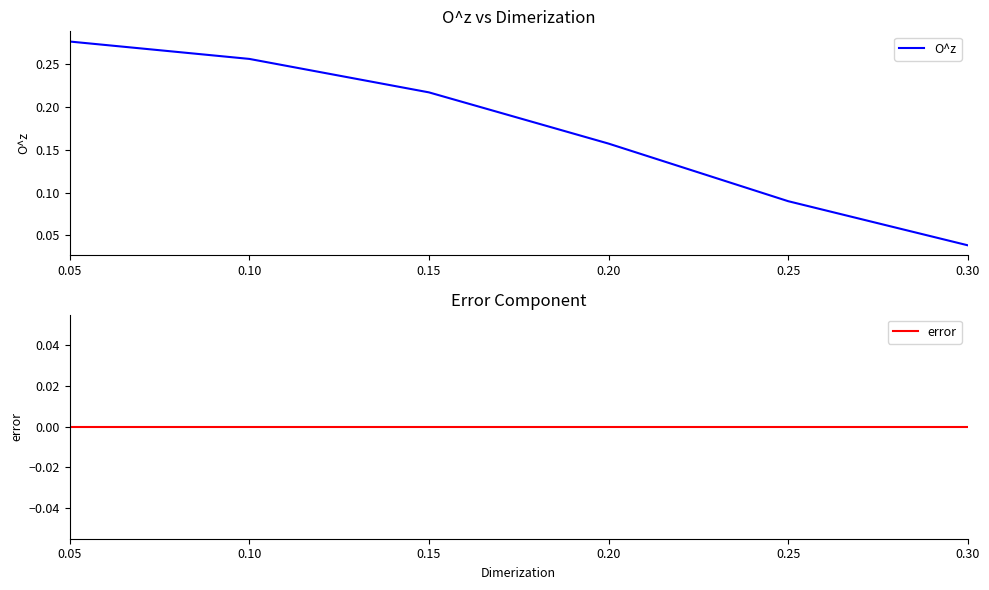

Reading right to left, list all the values displayed in this chart.

O^z: 0.30=0.0	0.25=0.1	0.20=0.2	0.15=0.2	0.10=0.3	0.05=0.3
error: 0.30=0.0	0.25=0.0	0.20=0.0	0.15=0.0	0.10=0.0	0.05=0.0